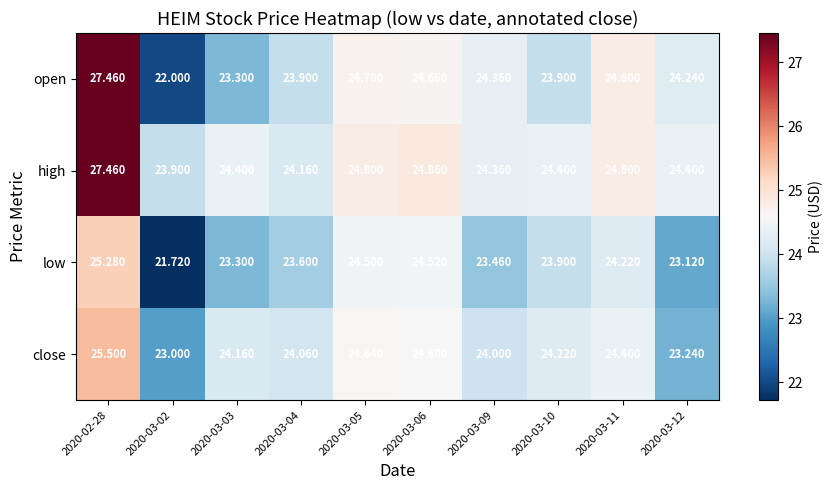

What is the total value across all series at 2020-03-02?

90.6